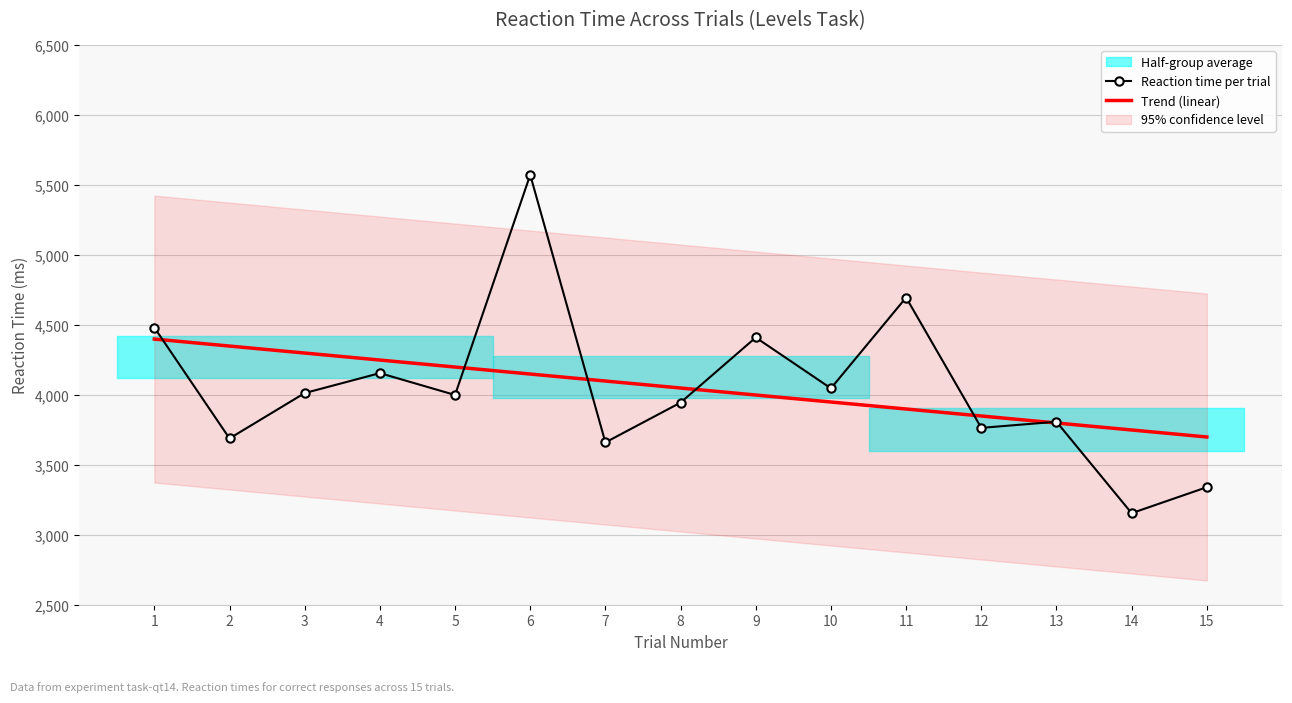

What is the sum of the Reaction time per trial values at 13 and 6?

9382.5